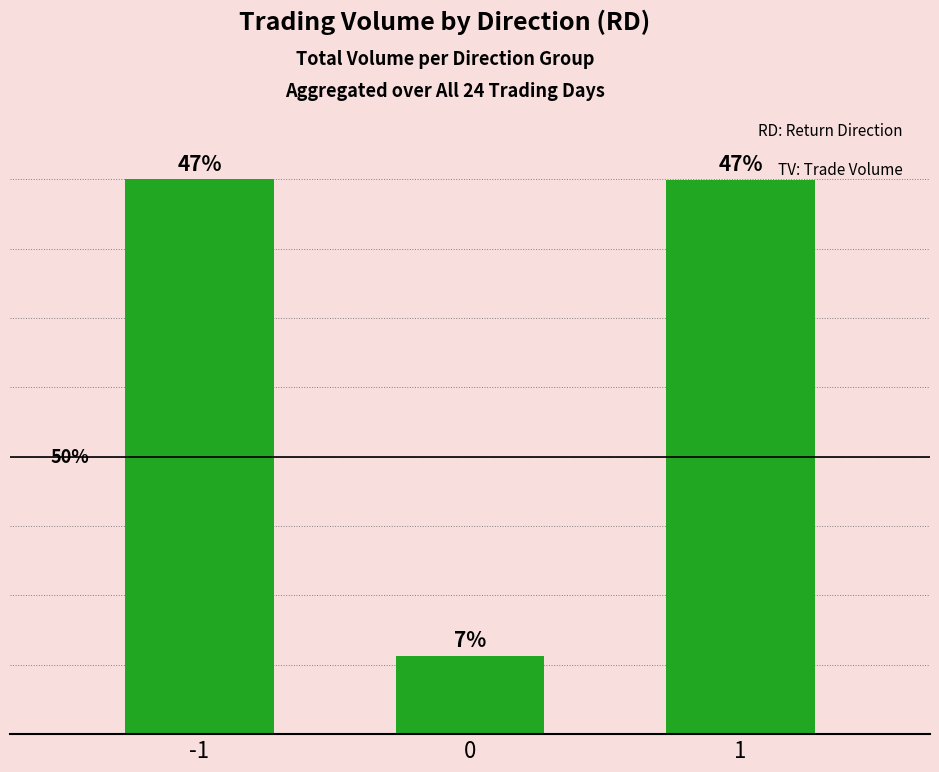

Does the chart contain any negative values?

No